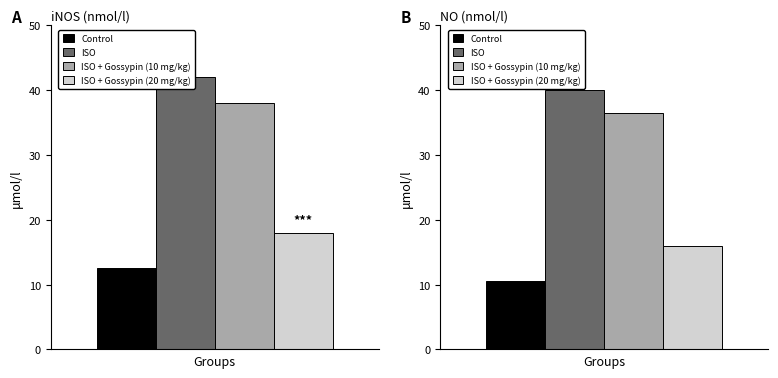

What are all the series names shown in the legend?

Control, ISO, ISO + Gossypin (10 mg/kg), ISO + Gossypin (20 mg/kg)